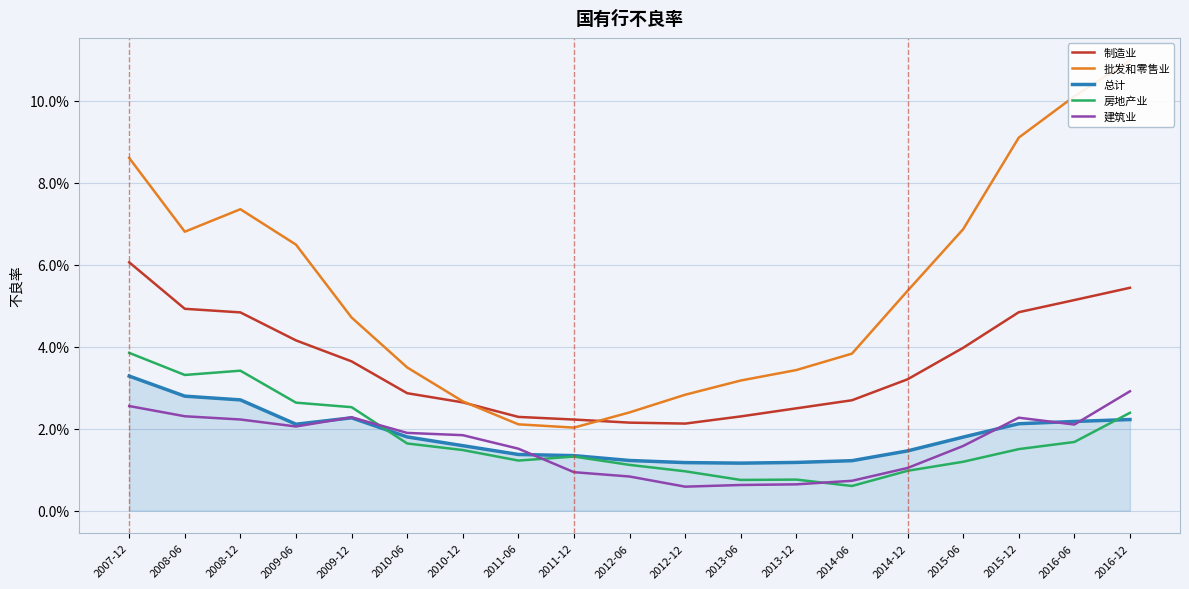

The 总计 series shows 0.0 at 2009-06. True or false?

True